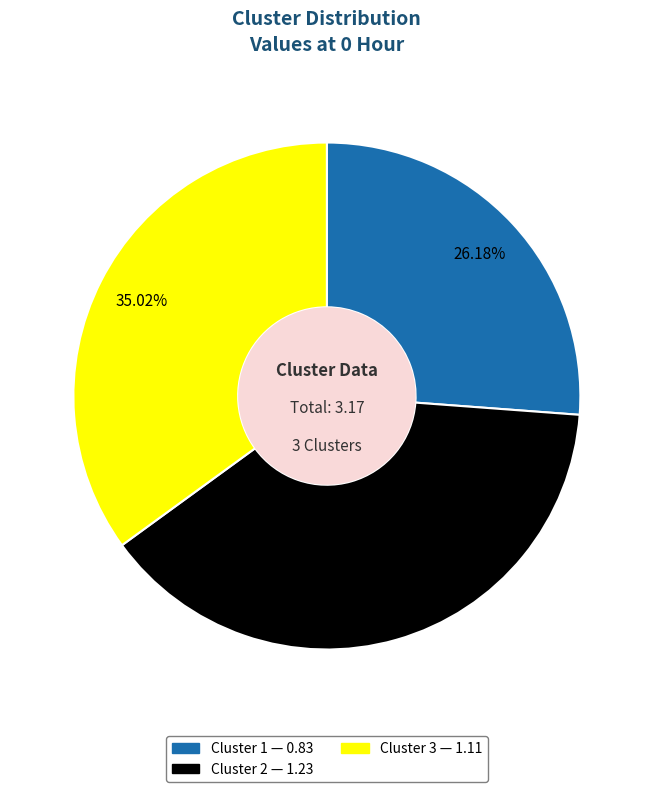

Count the number of slices in the pie.

3